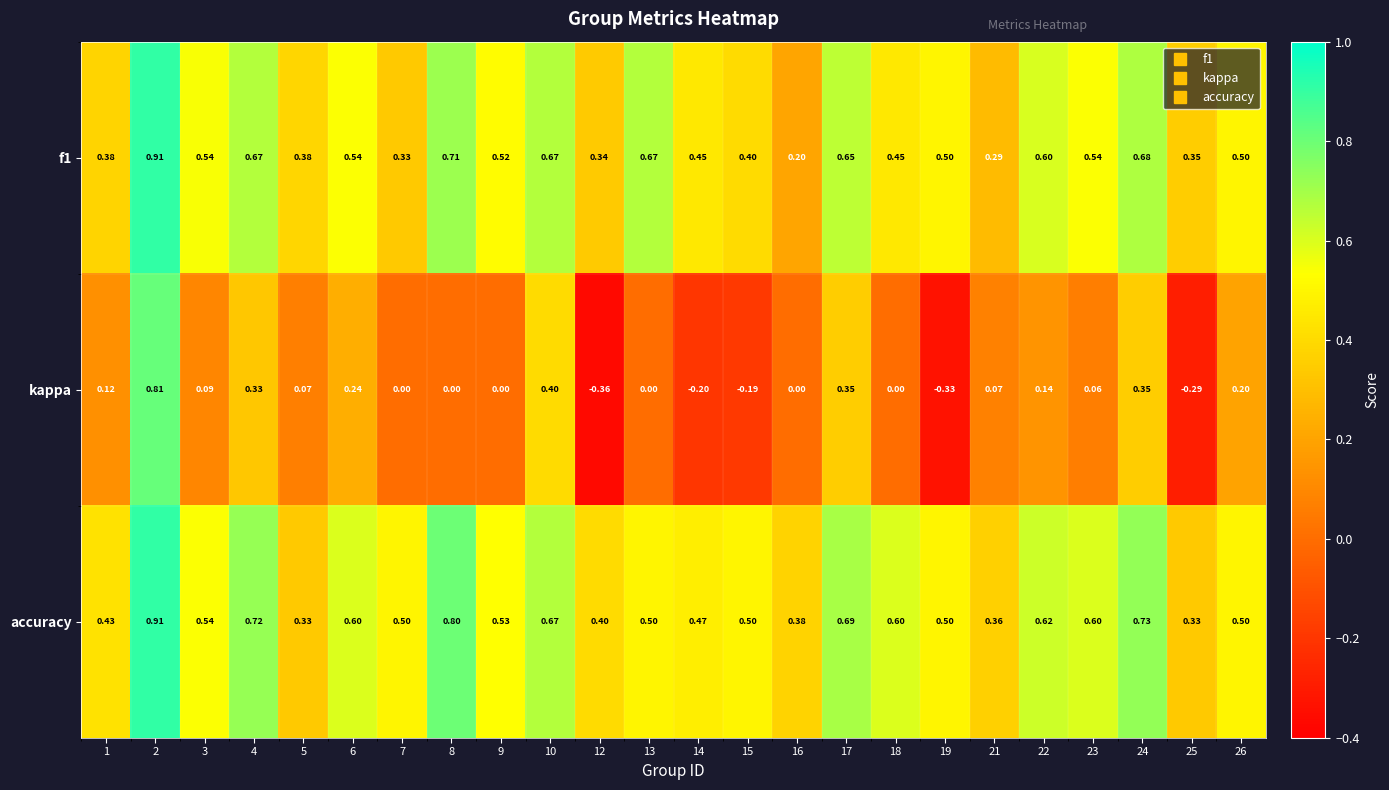

Which series has the largest total across all categories?

accuracy